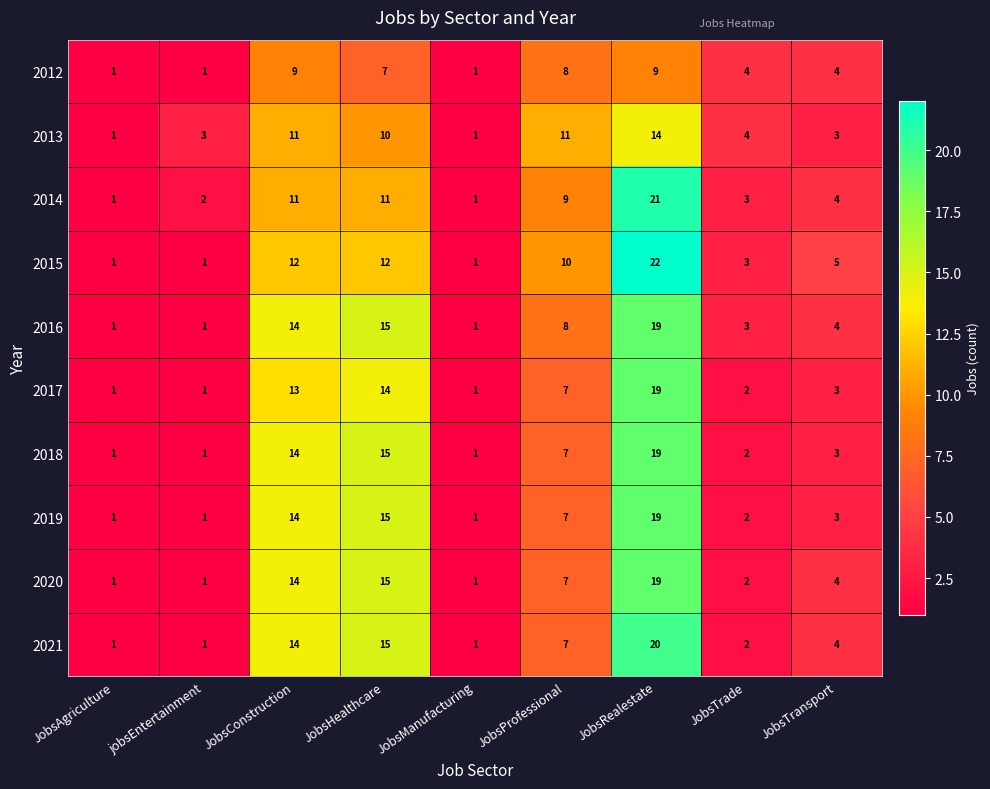

Which label corresponds to the largest value in the chart?

JobsRealestate